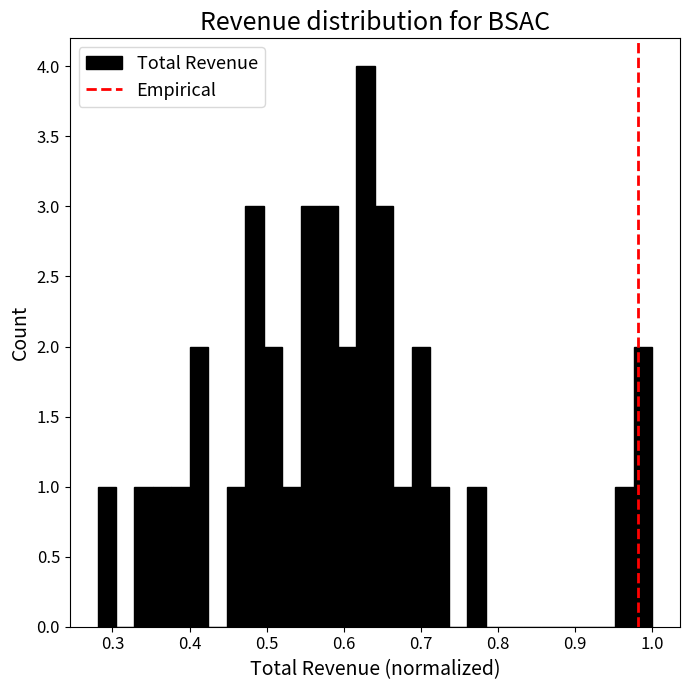

Read against the x-axis, roughly where is the centre of the tallest bar?

0.63